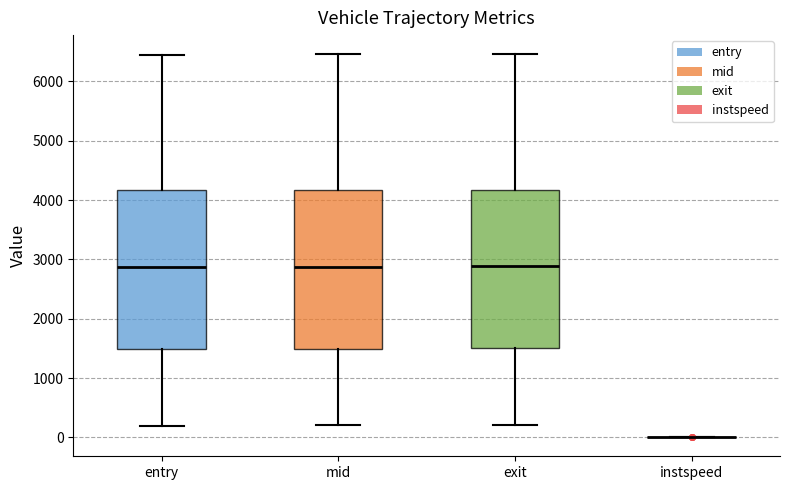

Reading left to right, read every box against the y-axis: the position of its median line, the range the box covers, and the ends of its whiskers. The values are not printed on the chart, so give them approximately, as read against the axis.

entry: median 2900, box 1500 to 4200, whiskers 200 to 6500
mid: median 2900, box 1500 to 4200, whiskers 200 to 6500
exit: median 2900, box 1500 to 4200, whiskers 200 to 6500
instspeed: box collapsed to a line at 0, whiskers 0 to 0